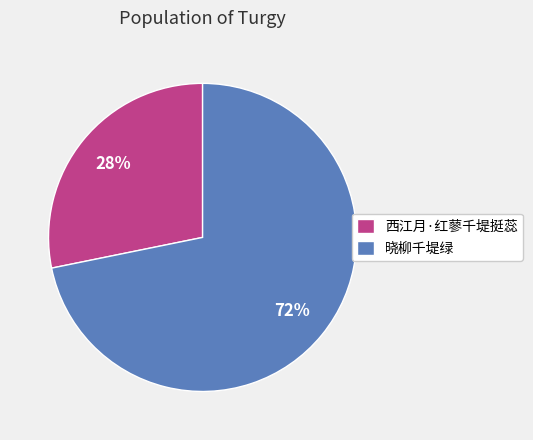

What is the majority slice?

晓柳千堤绿